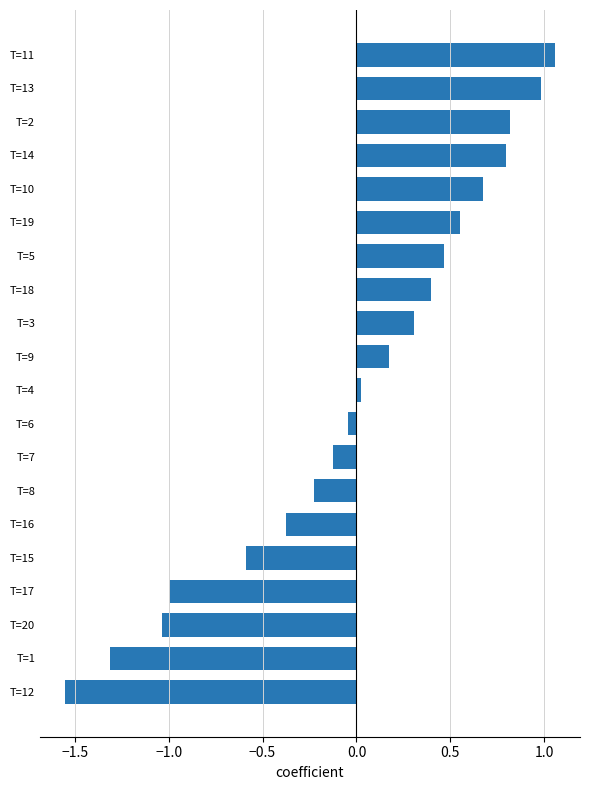

The chart shows a value of 0.2 at T=9. True or false?

True